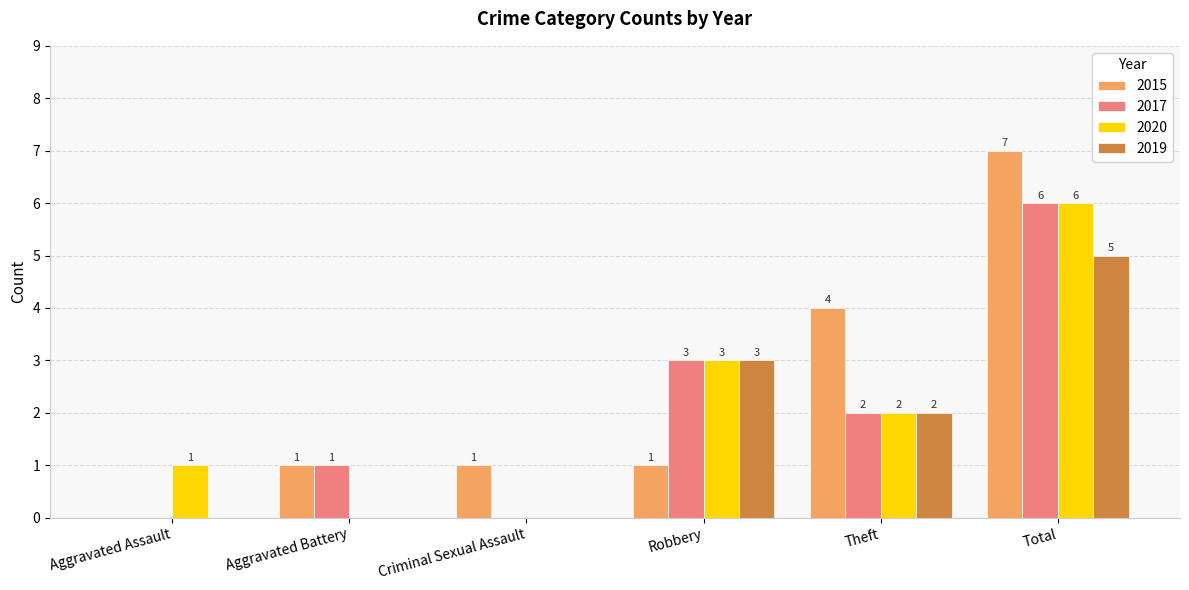

What is the total value across all series at Robbery?

10